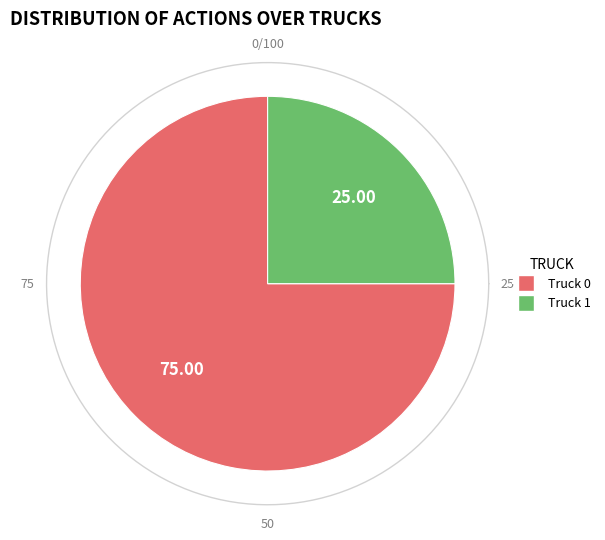

Which slice represents more than half of the pie?

Truck 0